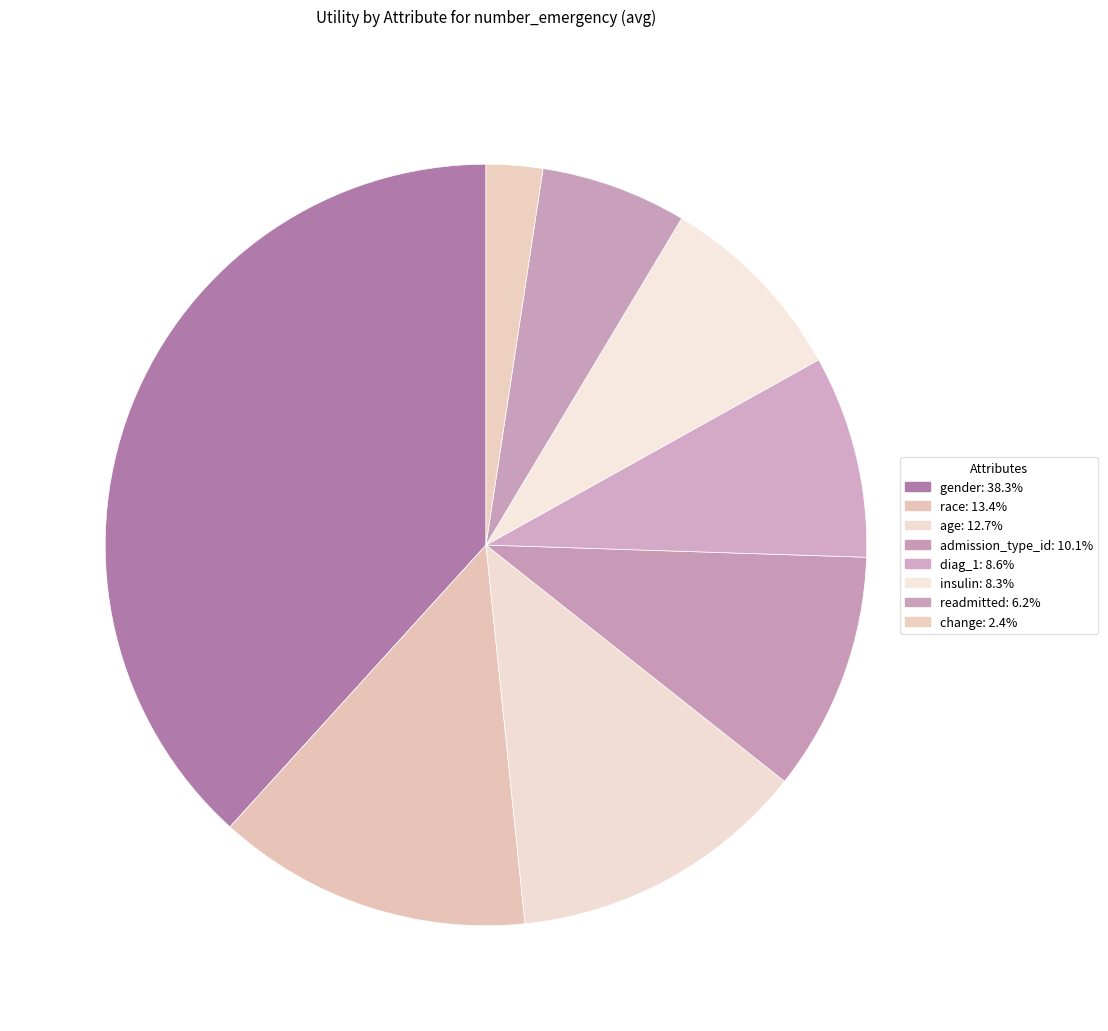

Between change and race, which is larger?

race